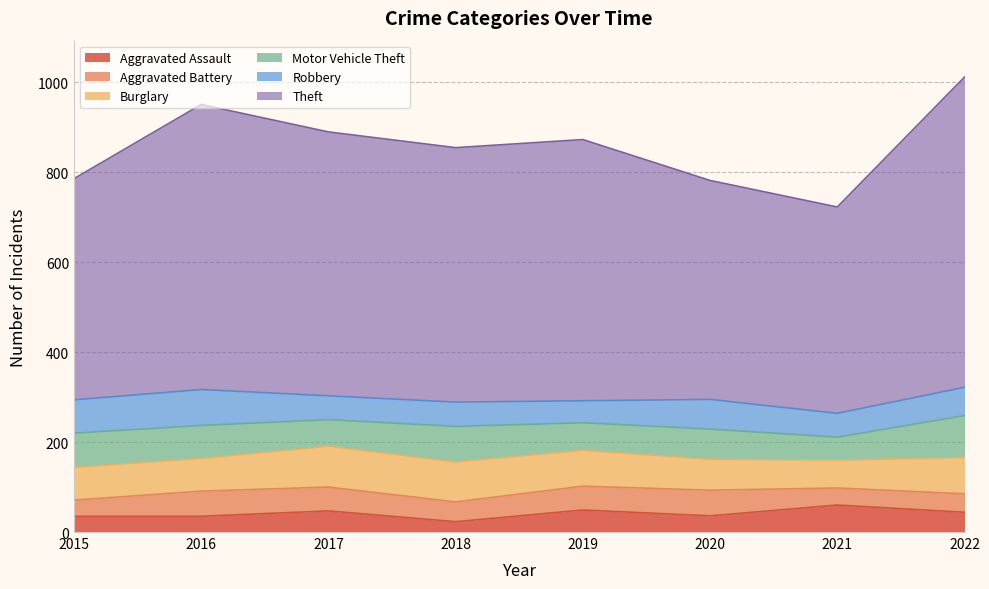

Between 2017 and 2020, which series saw the biggest shift?

Theft